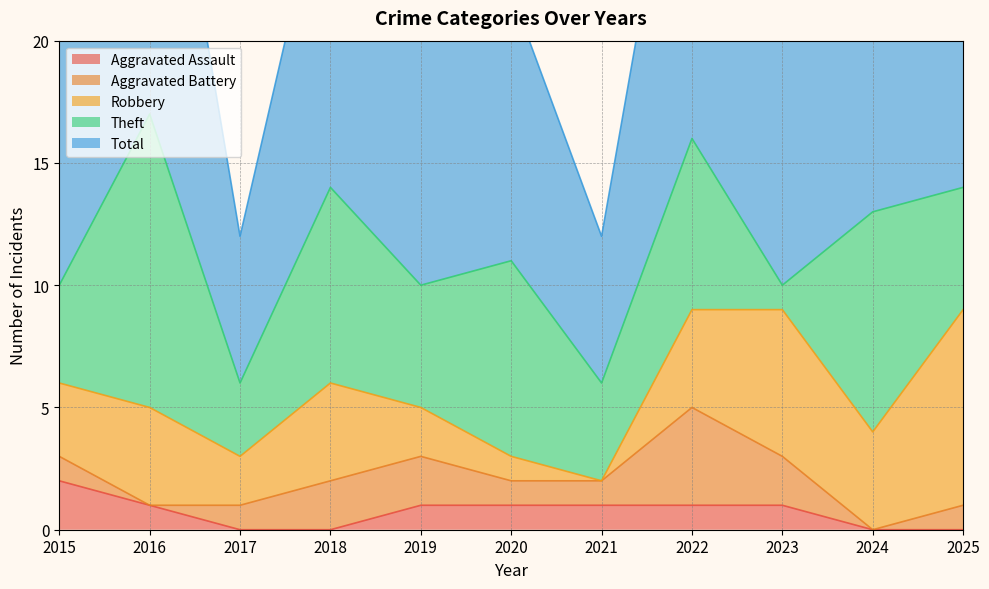

At which label is Robbery closest to 4?

2016